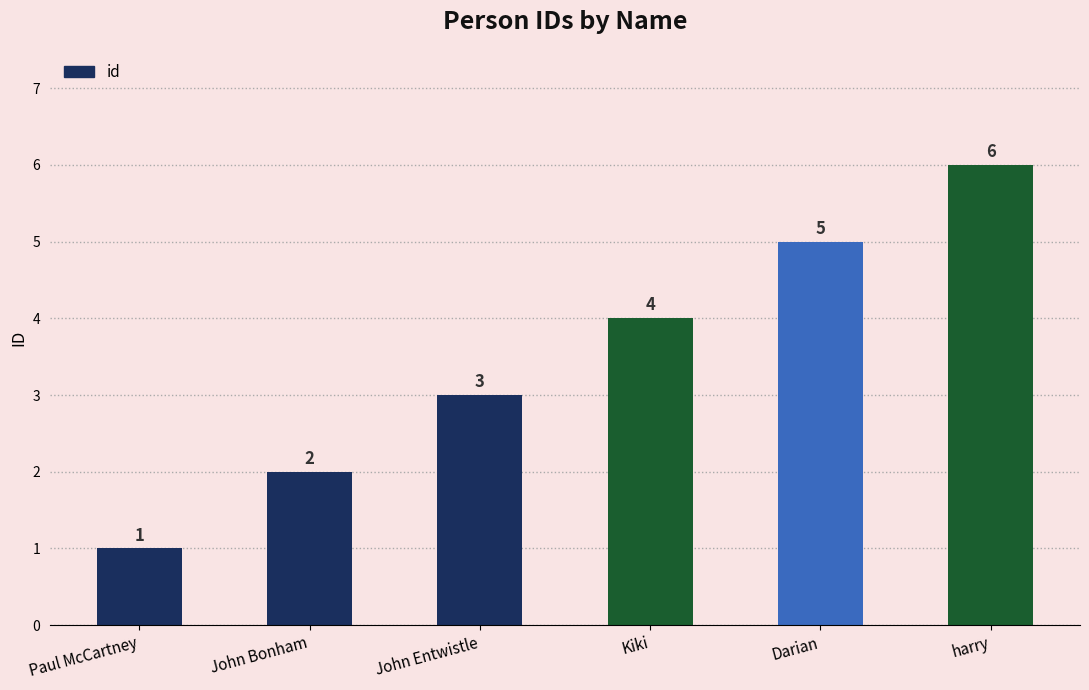

How many values are between 2 and 5?

4